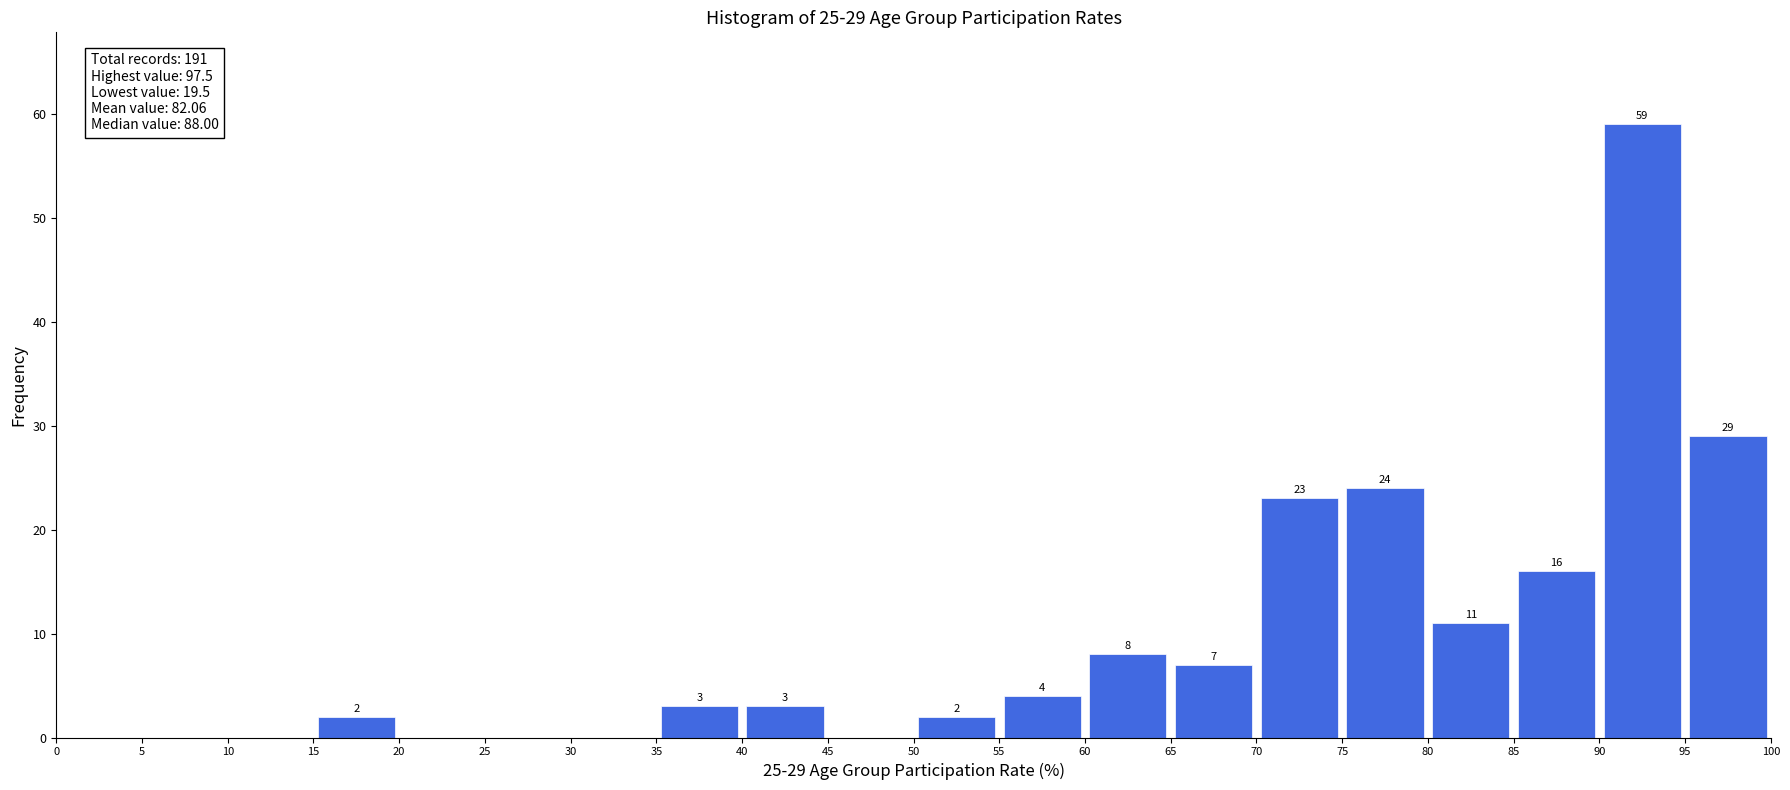

Over which range of the x-axis is the bar tallest?

90 to 95